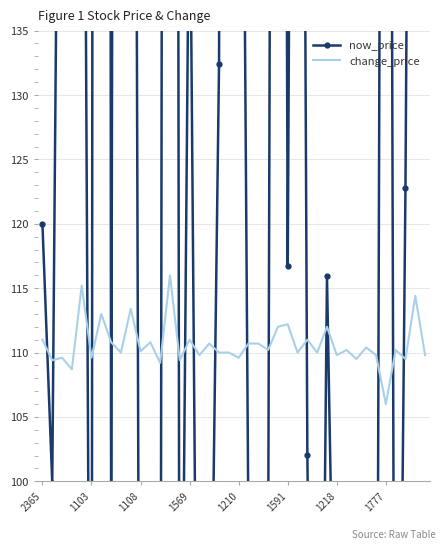

What is the sum of all now_price values?

6967.4